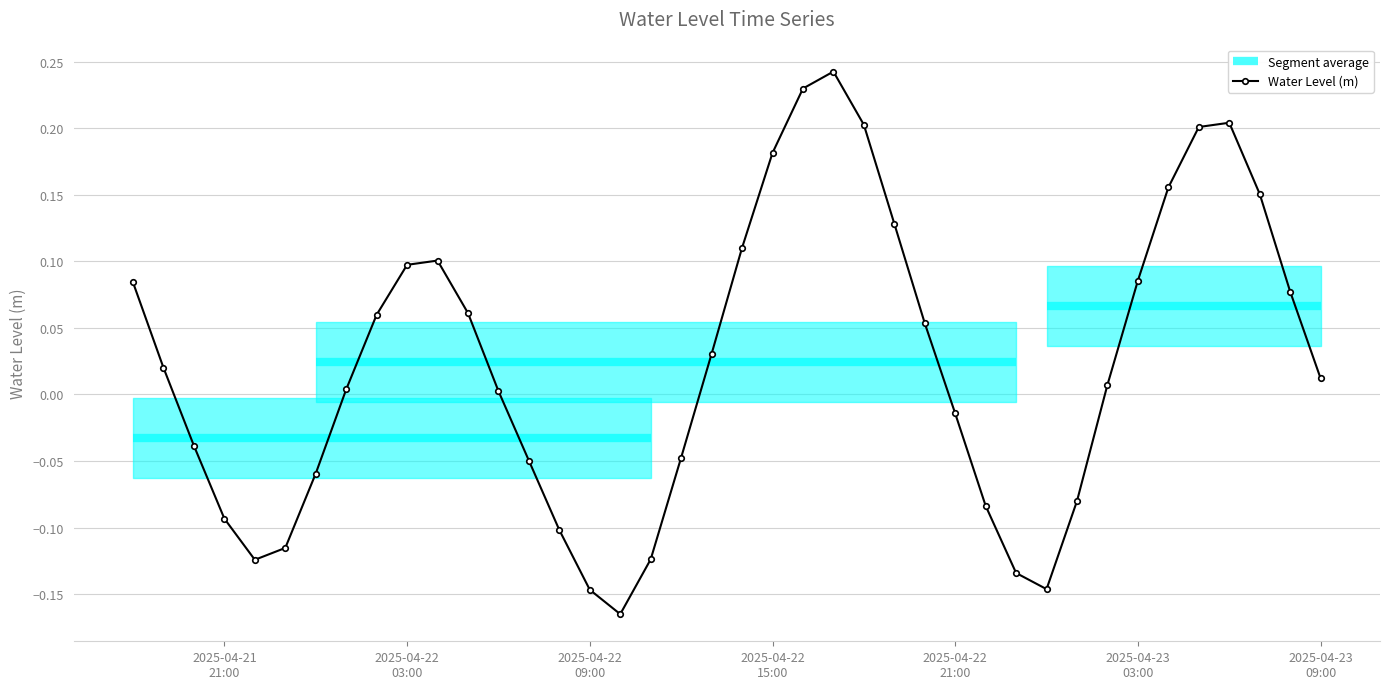

At which category does the data reach its first local peak?

2025-04-22 04:00